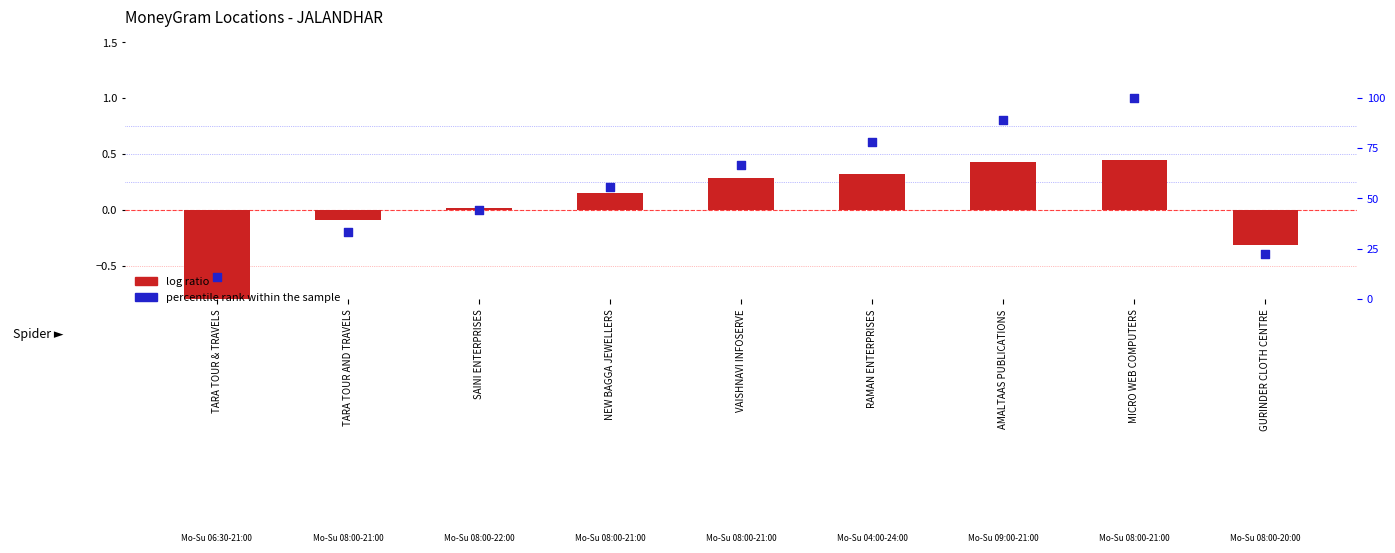

Which series has the largest Y range (max minus min)?

percentile rank within the sample